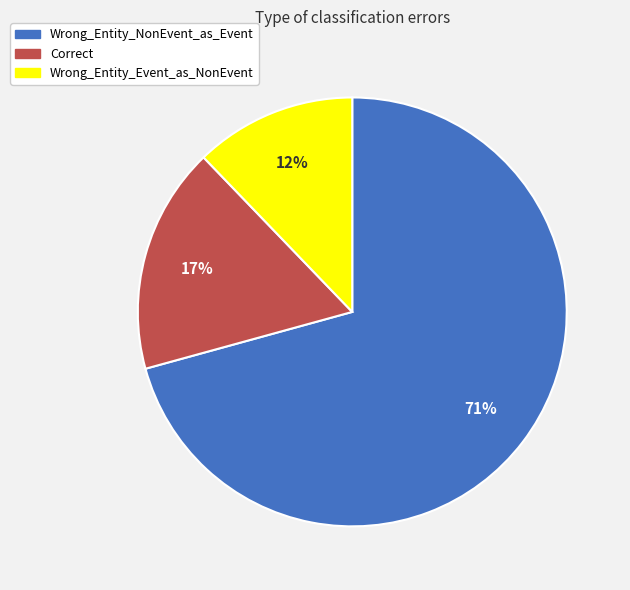

Which has a higher value, Wrong_Entity_NonEvent_as_Event or Wrong_Entity_Event_as_NonEvent?

Wrong_Entity_NonEvent_as_Event